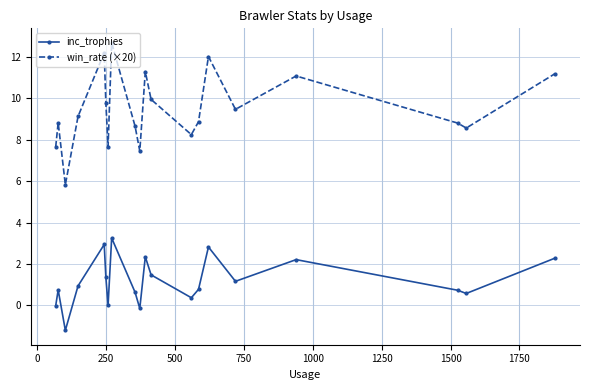

What is the greatest value displayed?

12.7